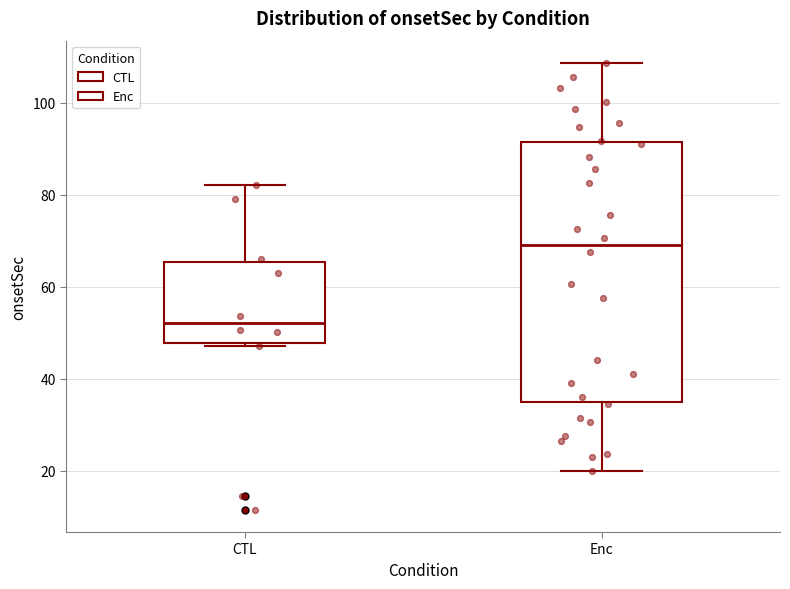

Which box has the lowest median line?

CTL